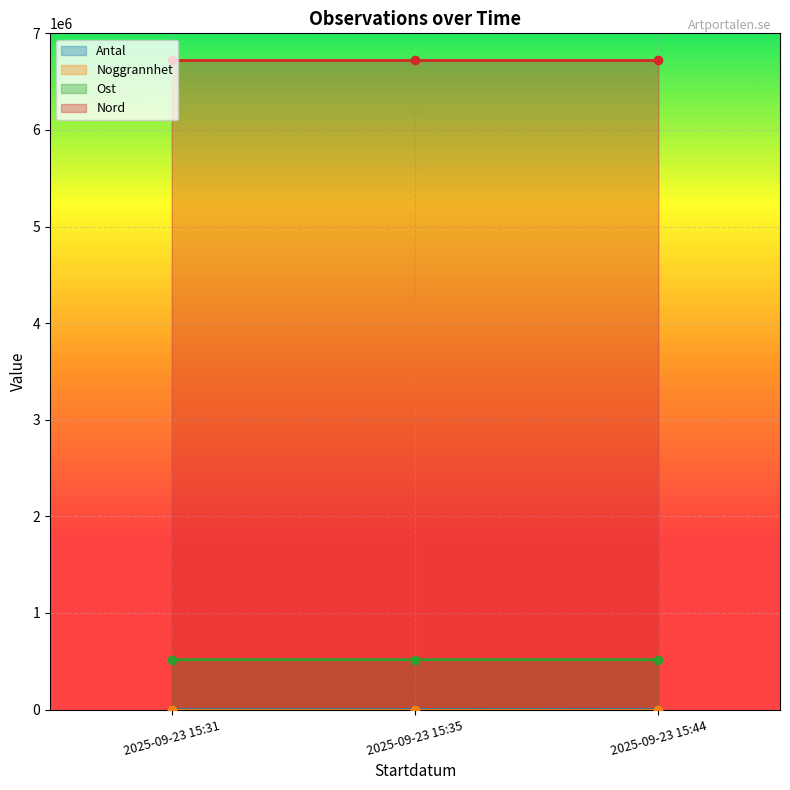

What is the value of the Nord point at the 2nd from the left?

6719123